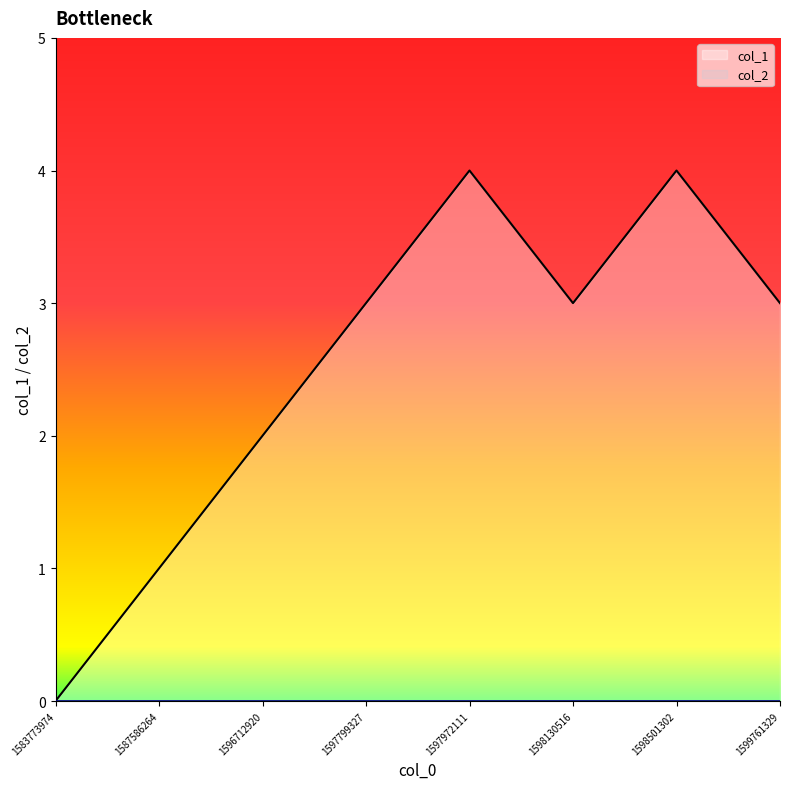

How many positive values are there?

7